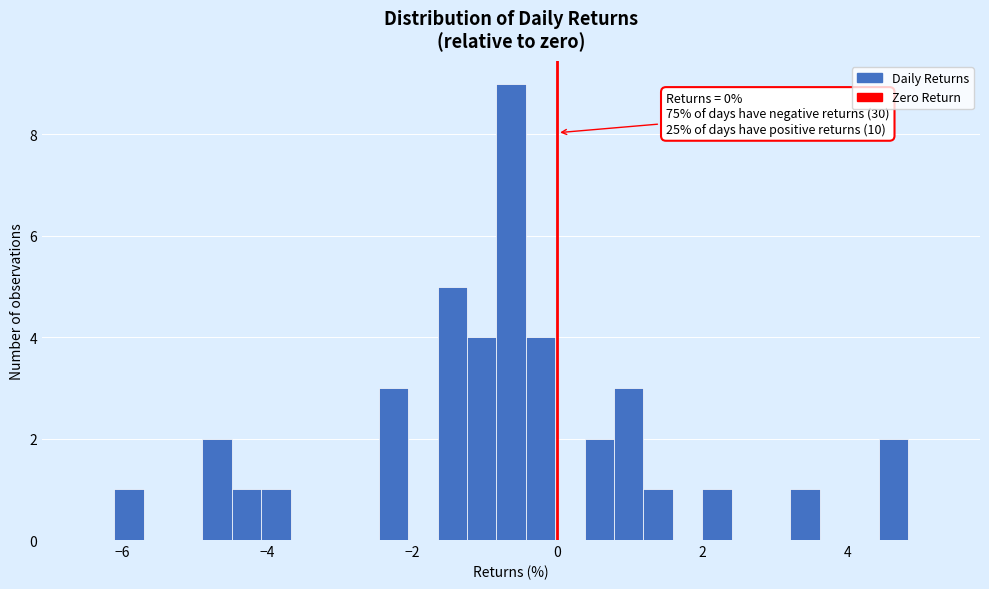

Around what value on the x-axis is the tallest bar? Give the approximate position of its centre, as read against the axis.

-0.6